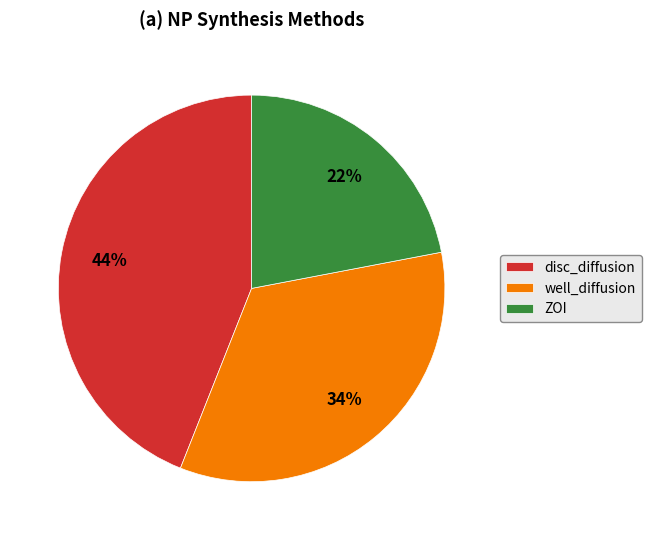

To the nearest percent, what is the average slice percentage?

33%